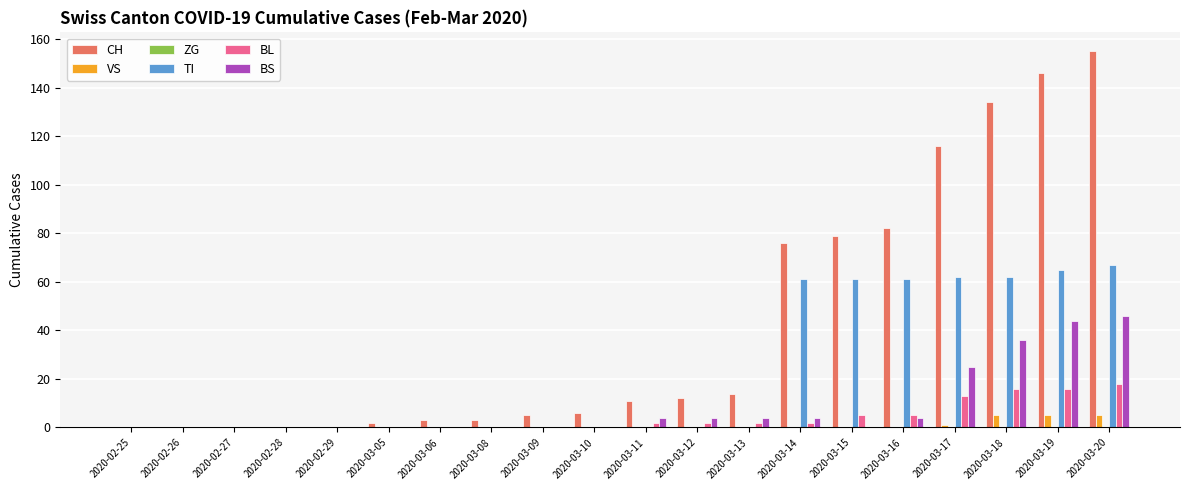

What is the sum of all TI values?

439